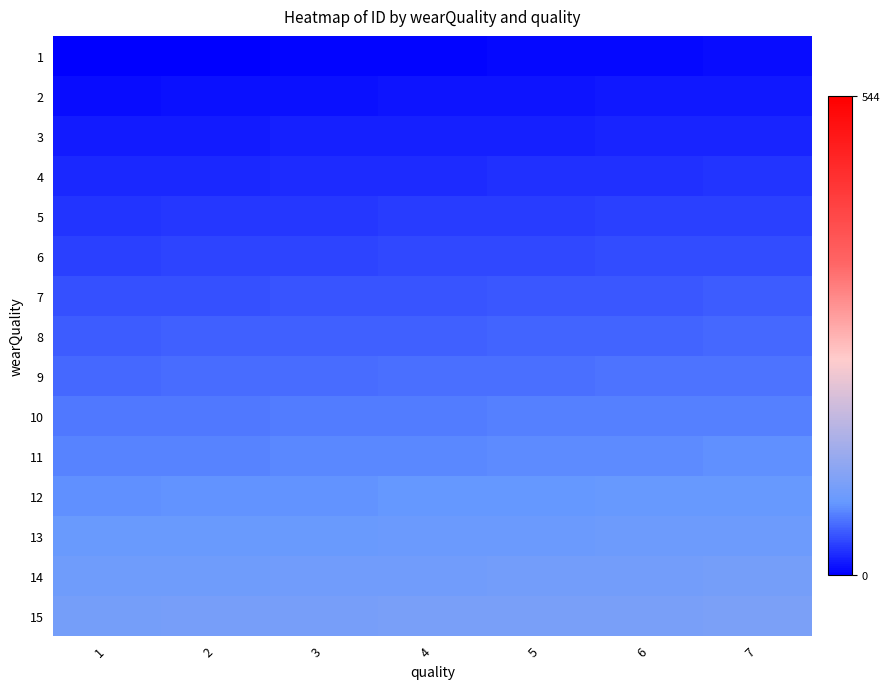

Count the number of categories in the chart.

7